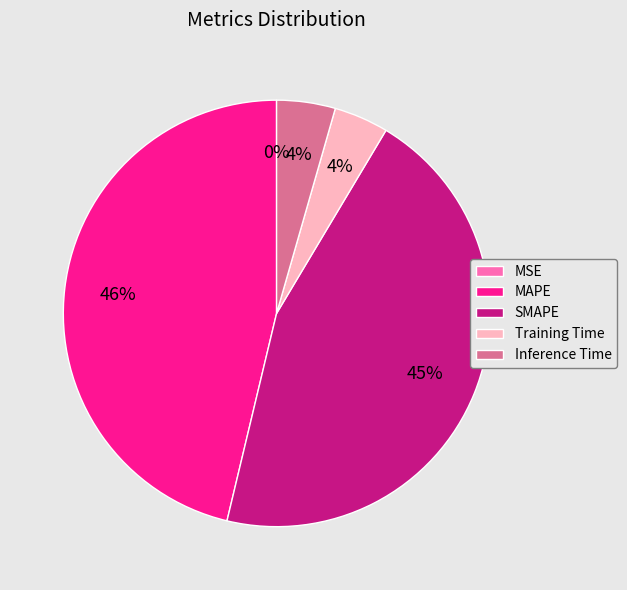

The Training Time slice represents 4% of the pie. True or false?

True